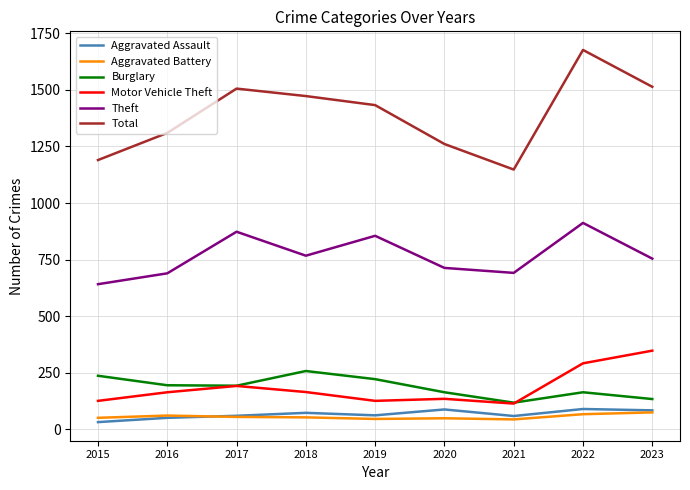

At which label does Burglary first exceed 192?

2015